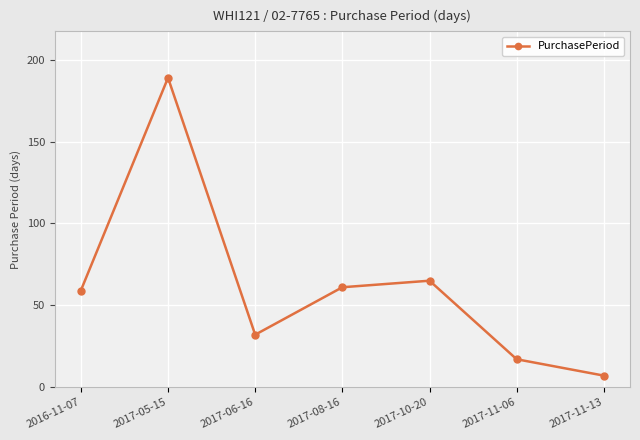

What is the smallest value displayed?

7